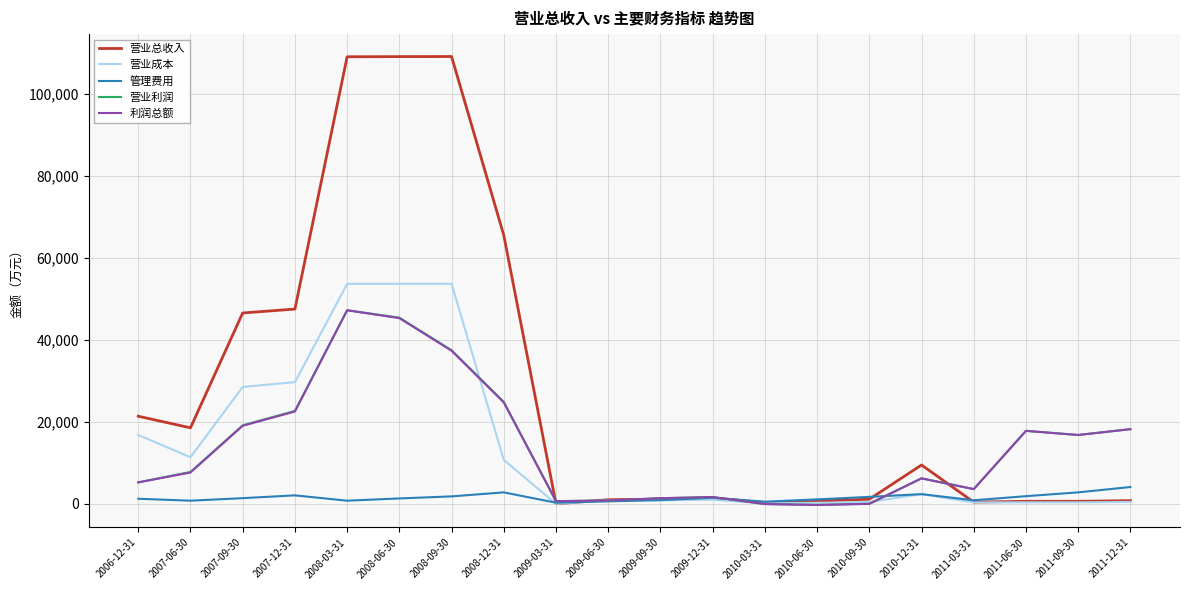

What is the greatest value displayed?

109152